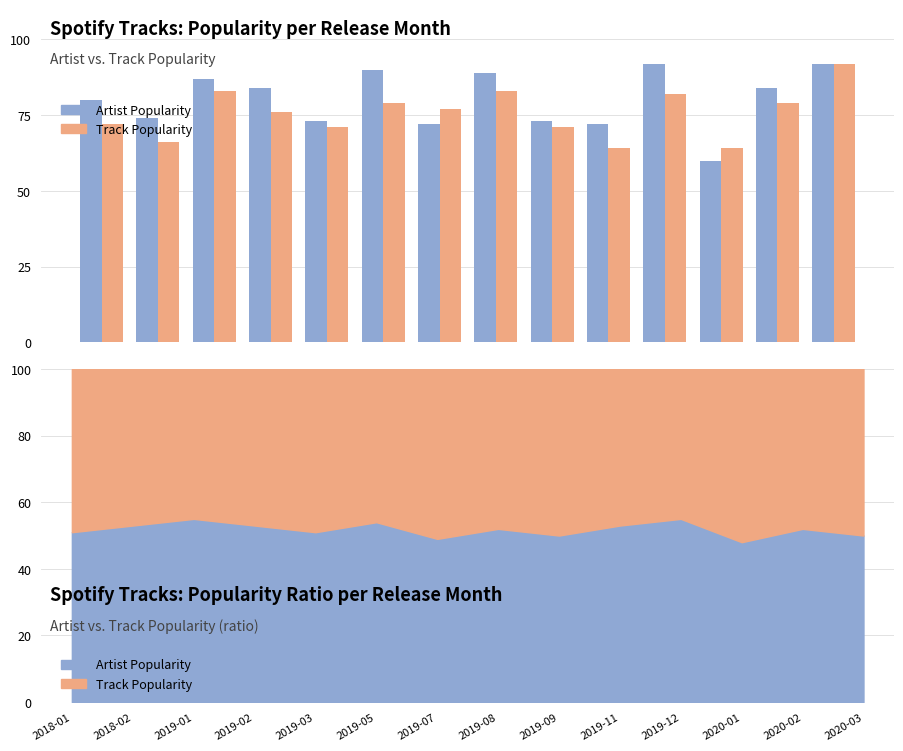

What is the value of the Track Popularity bar at the 13th from the left?

79